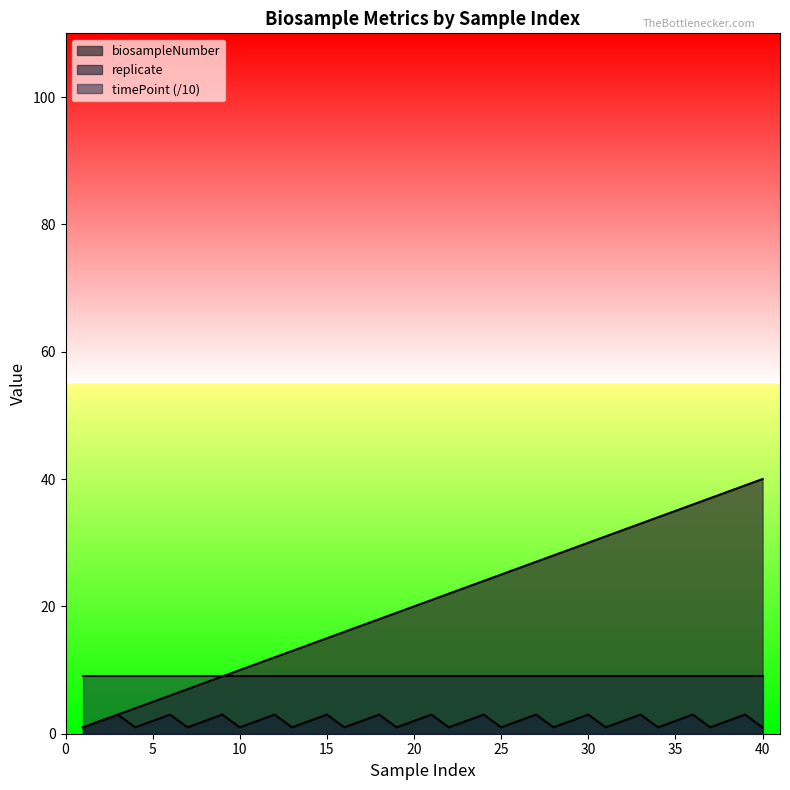

Which category has the highest value across all series?

40